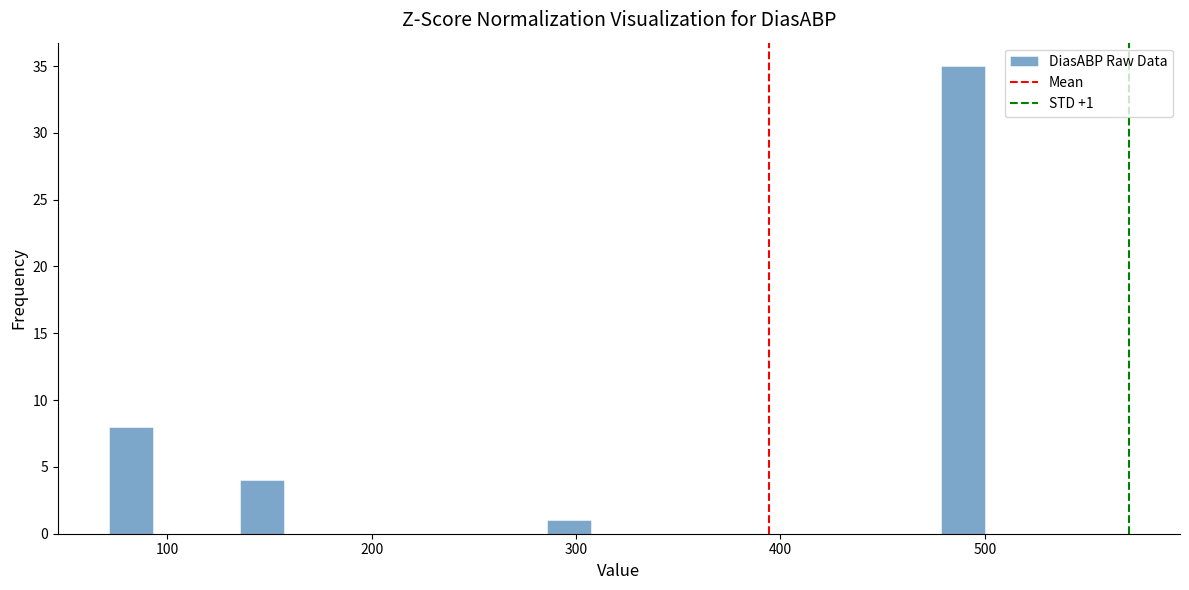

Around what value on the x-axis is the tallest bar? Give the approximate position of its centre, as read against the axis.

490